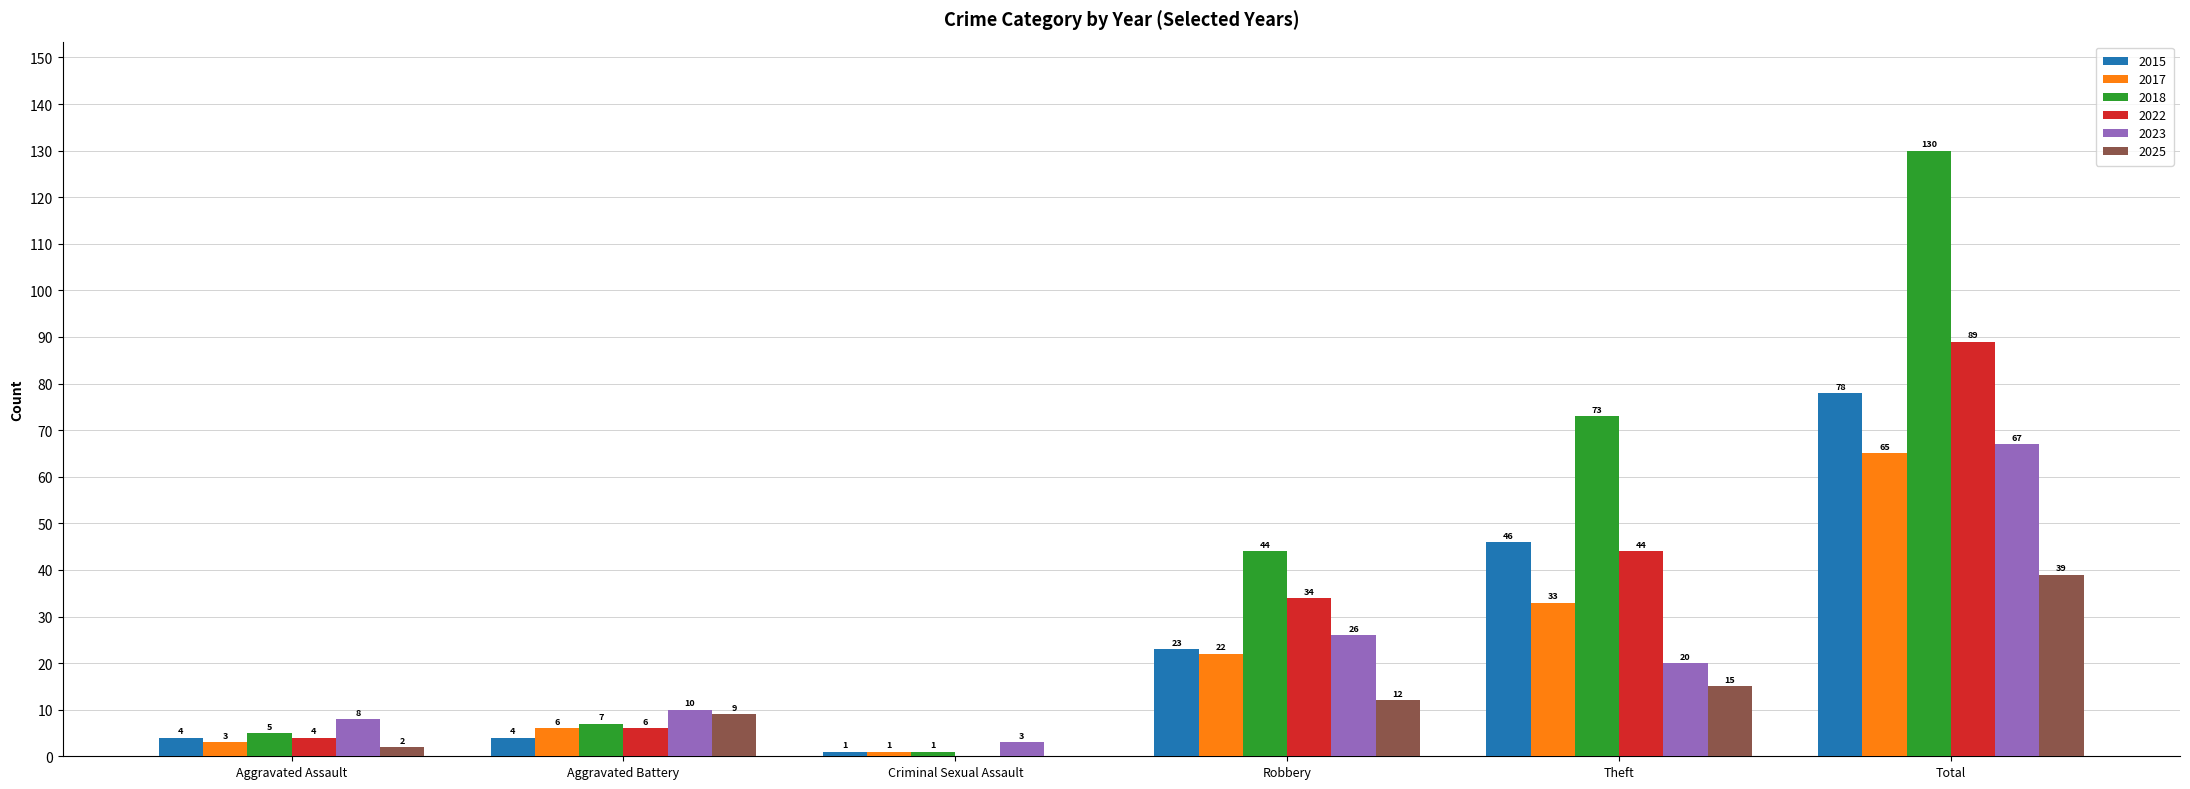

What is the sum of all 2022 values?

177